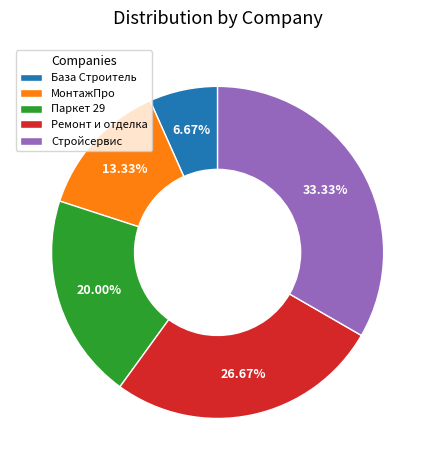

Is there a majority slice in this chart?

No